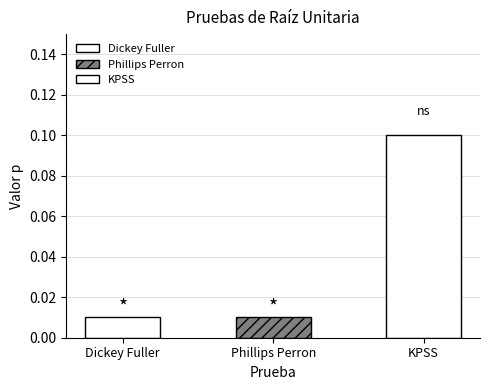

Count the number of categories in the chart.

3